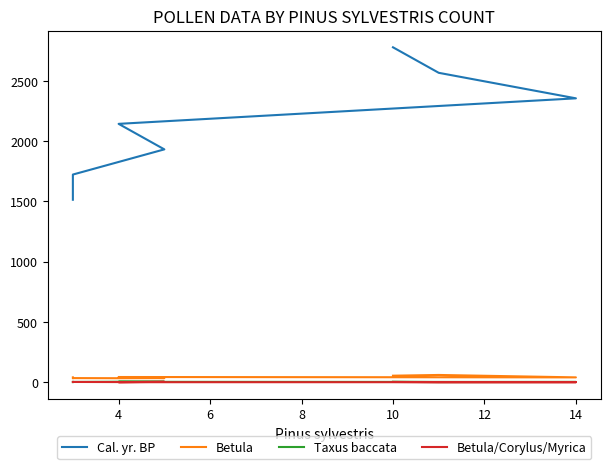

How many interior local valleys does the Taxus baccata series have?

2